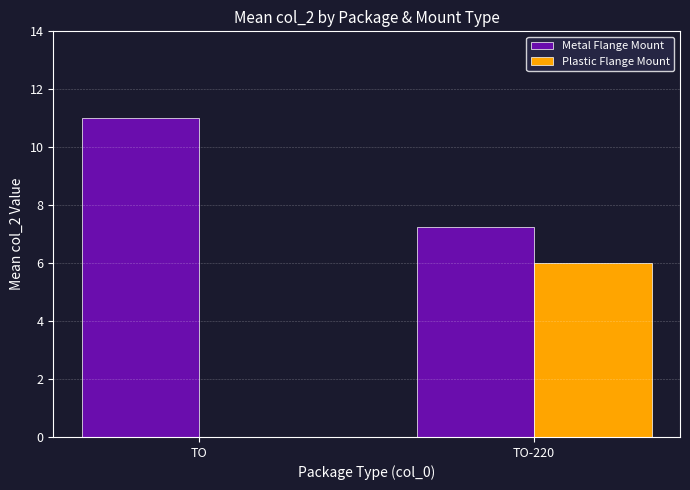

The Metal Flange Mount series shows 11.0 at TO. True or false?

True